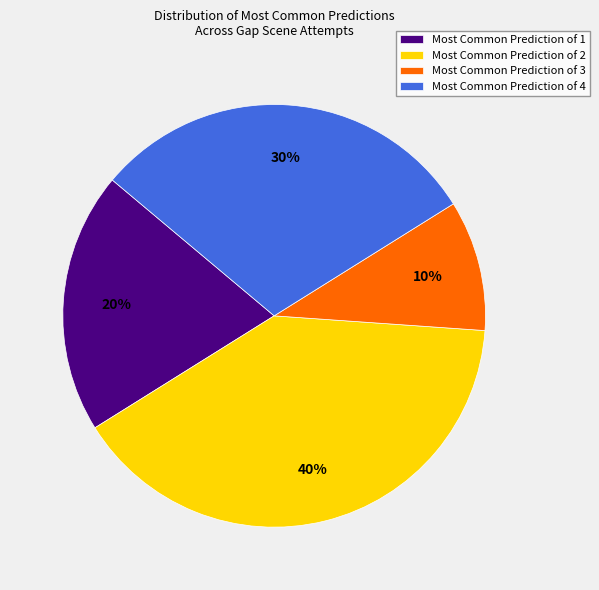

The Most Common Prediction of 3 slice represents 15% of the pie. True or false?

False